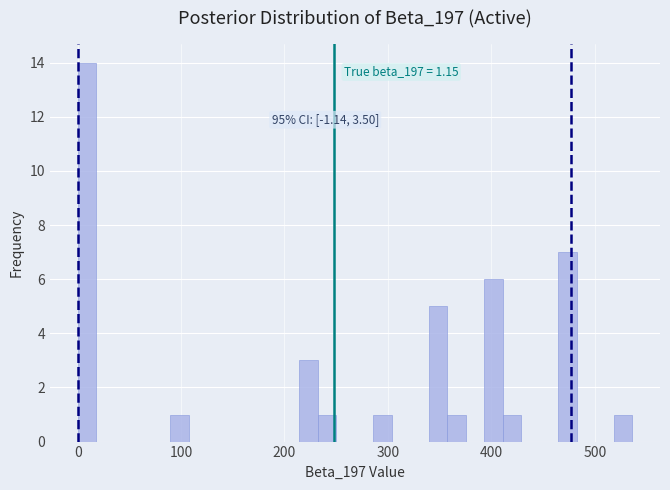

Read against the x-axis, roughly where is the centre of the tallest bar?

10